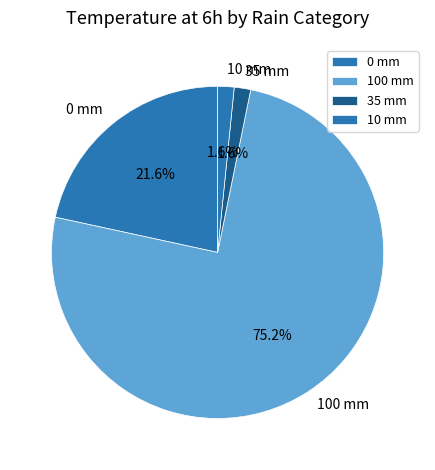

Which slice is the largest?

100 mm